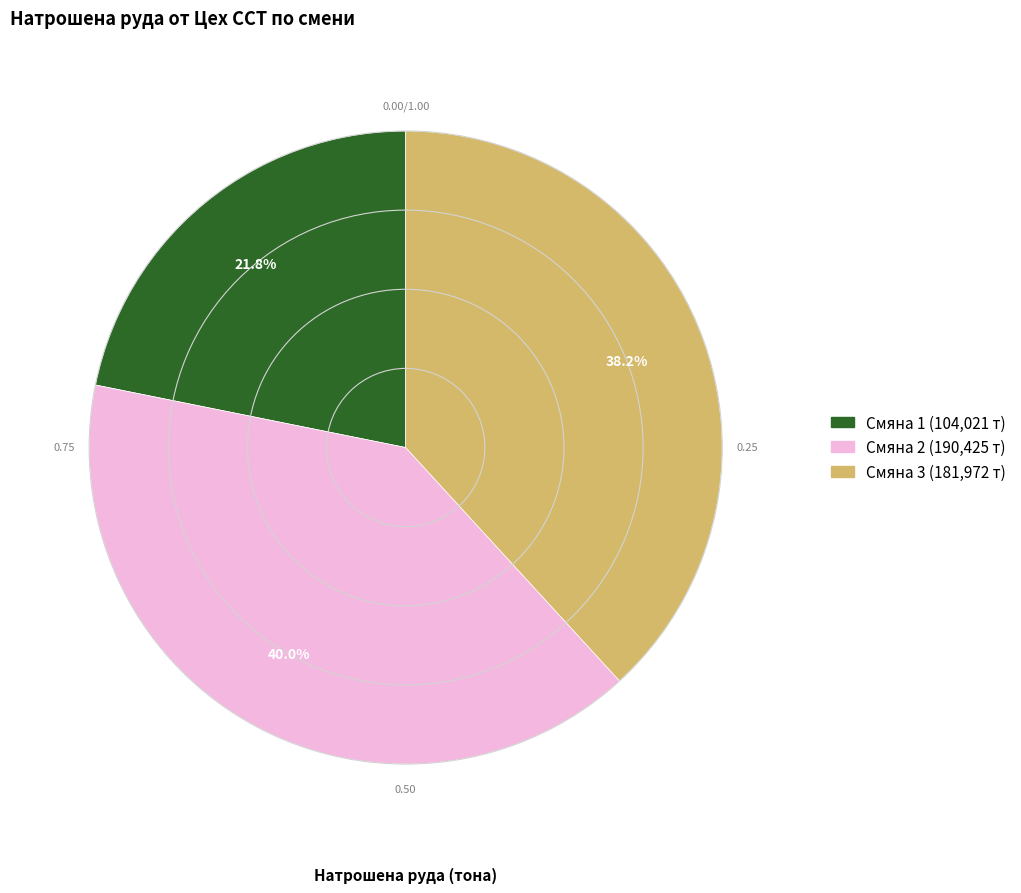

How many slices are in this pie chart?

3